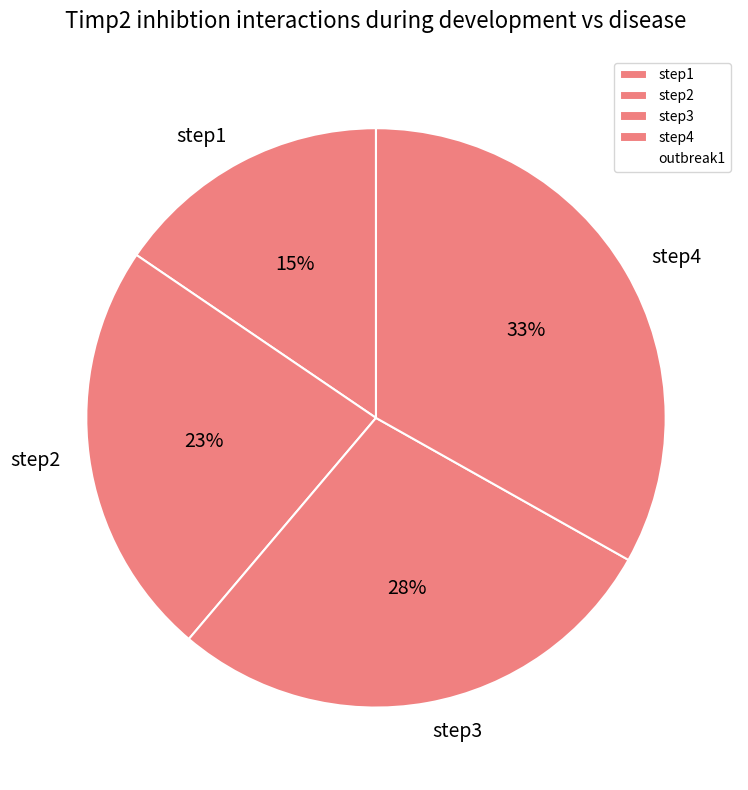

What percentage is the step1 slice, to the nearest percent?

15%